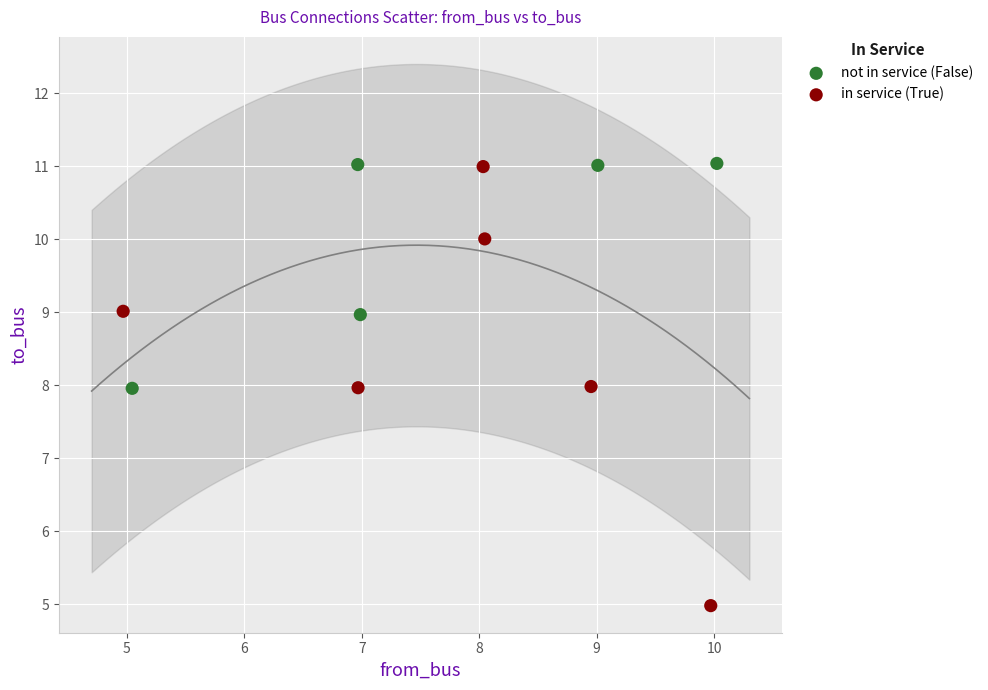

Which series has the largest Y range (max minus min)?

in service (True)